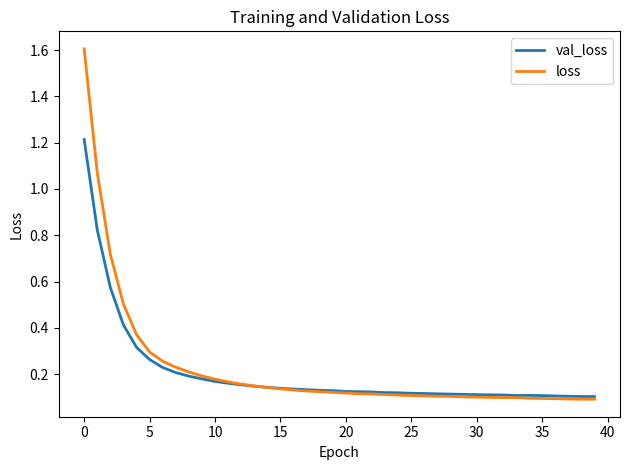

Rank the series by their maximum value, from highest to lowest.

loss, val_loss